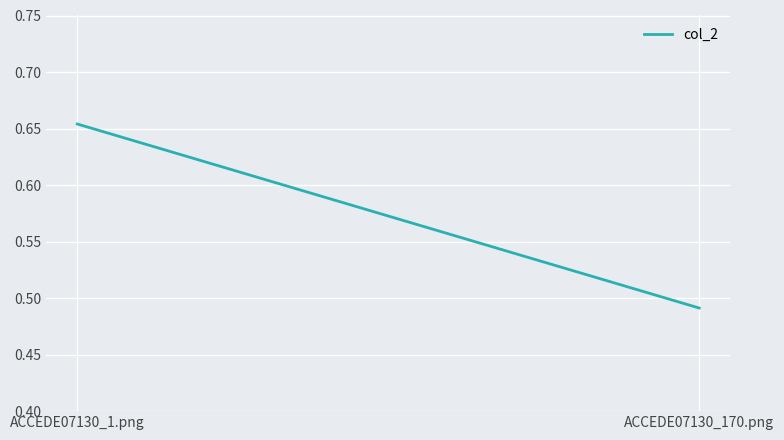

Rank the categories by value from highest to lowest.

ACCEDE07130_1.png, ACCEDE07130_170.png